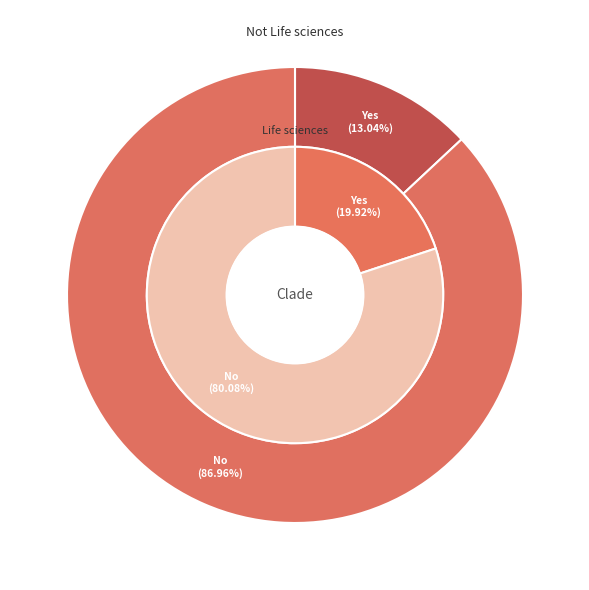

How many segments does this pie chart have?

2